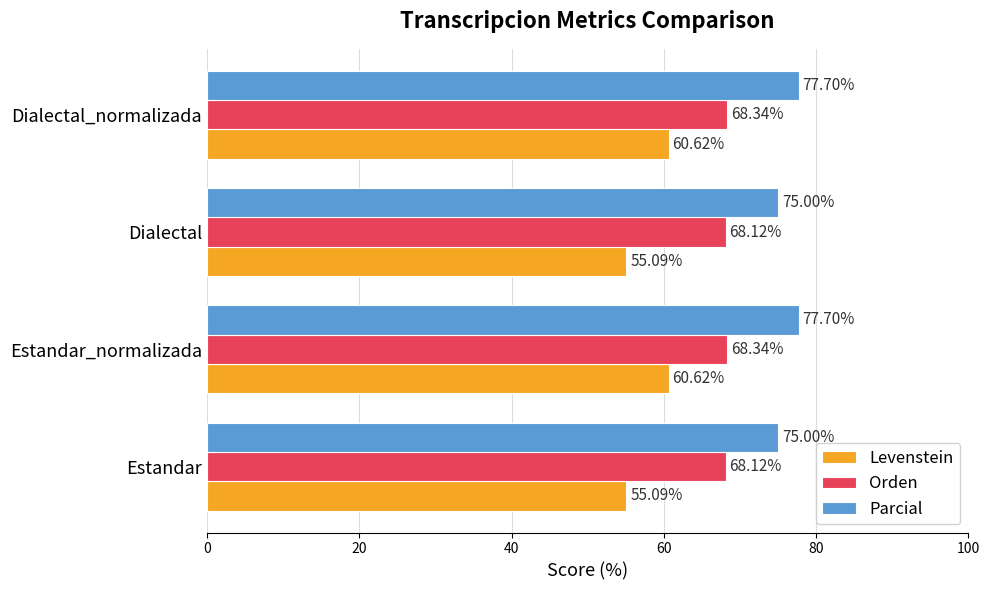

What is the difference between the maximum and minimum values in the Levenstein series?

5.5